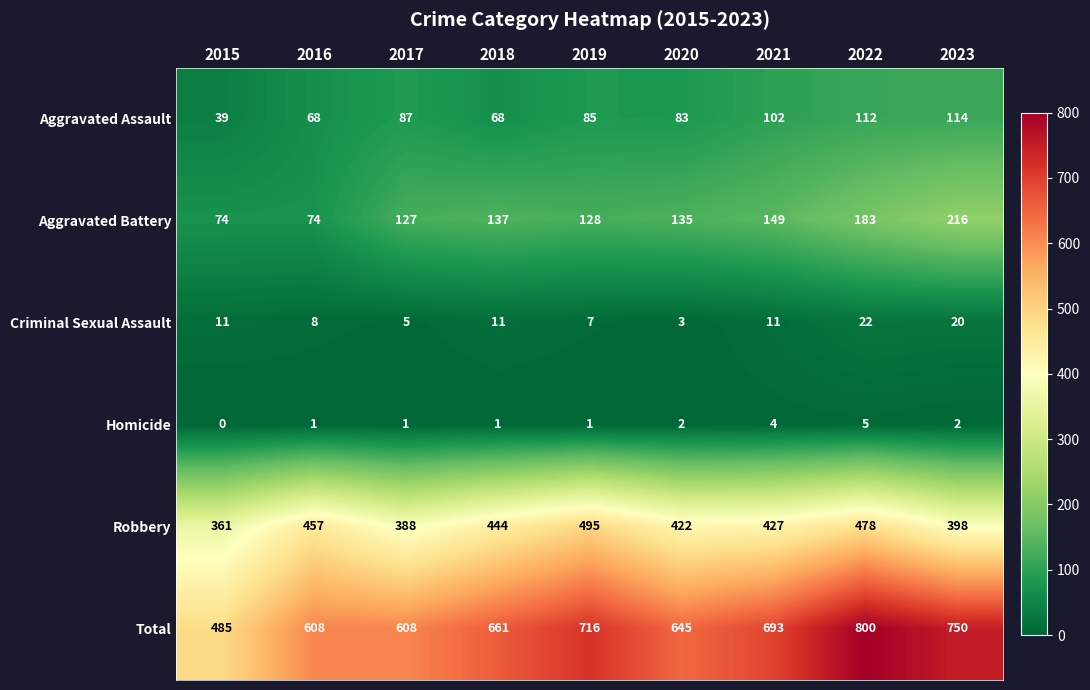

How many Homicide values are between 1 and 2?

6